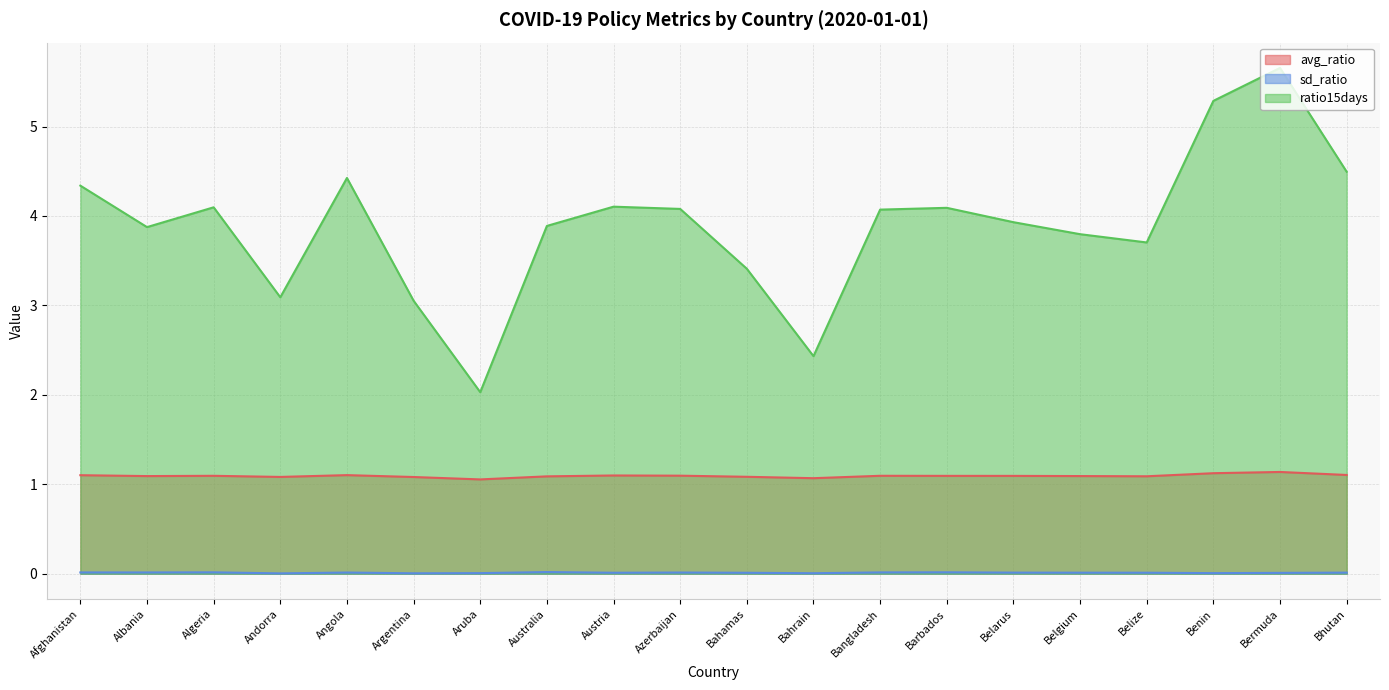

The avg_ratio series shows 1.1 at Argentina. True or false?

True